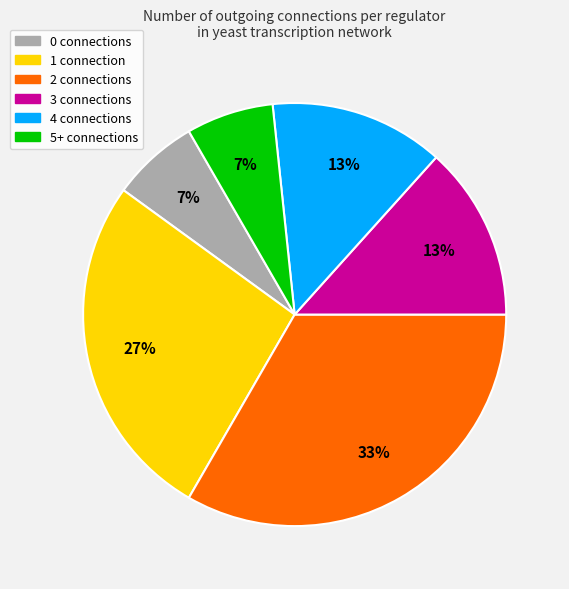

Does any single category account for the majority?

No